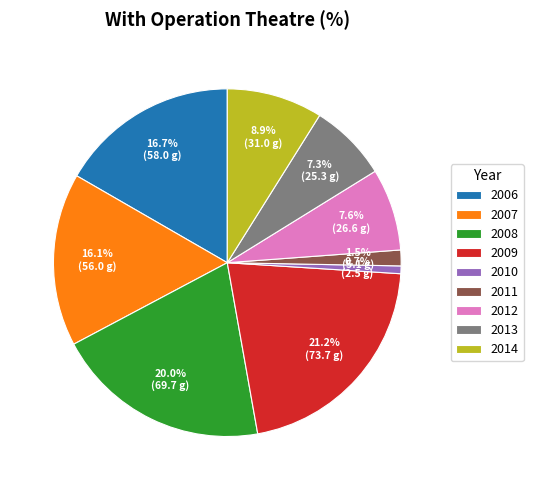

Which category has the smallest portion of the pie?

2010